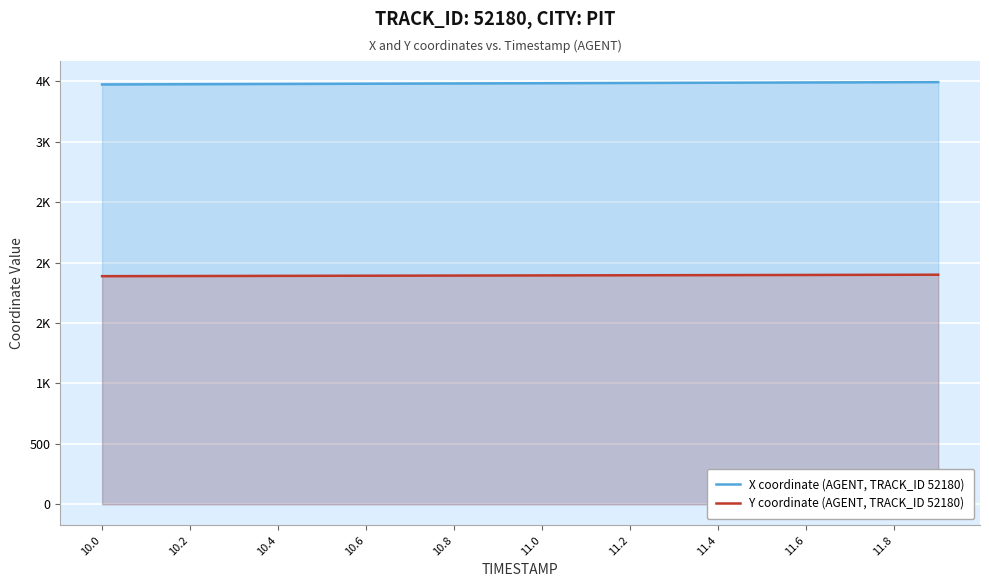

True or false: Y coordinate (AGENT, TRACK_ID 52180) and X coordinate (AGENT, TRACK_ID 52180) cross at least once.

False